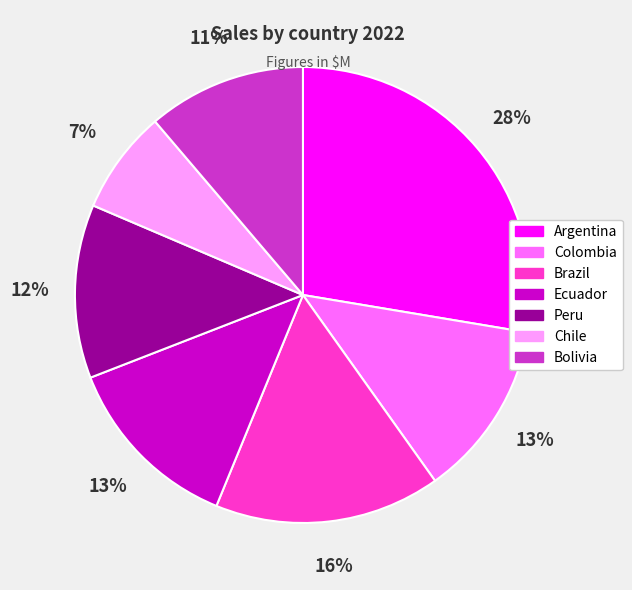

Is there any slice that represents more than half of the pie?

No